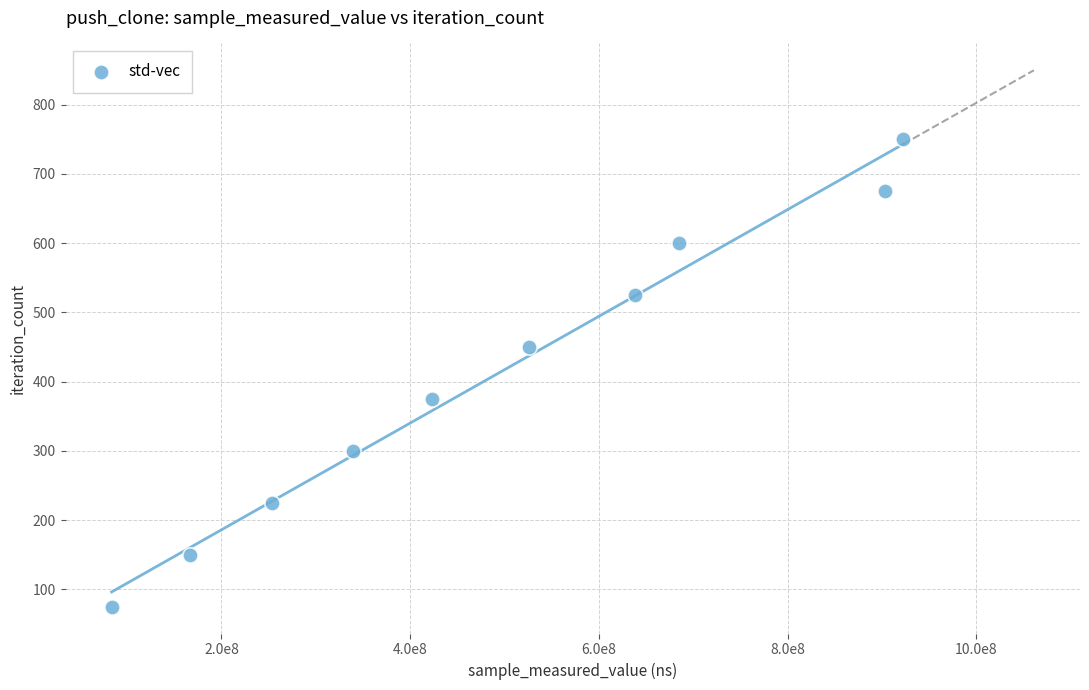

What is the range of Y values (max minus min)?

675